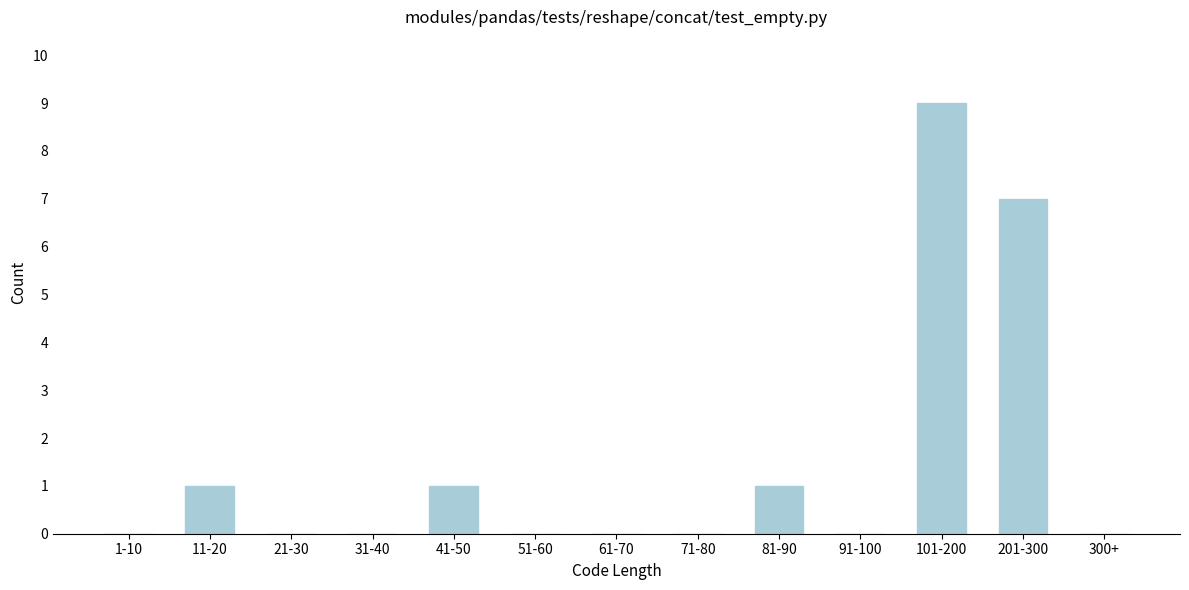

Reading left to right, extract all data points from this chart.

1-10=0	11-20=1	21-30=0	31-40=0	41-50=1	51-60=0	61-70=0	71-80=0	81-90=1	91-100=0	101-200=9	201-300=7	300+=0